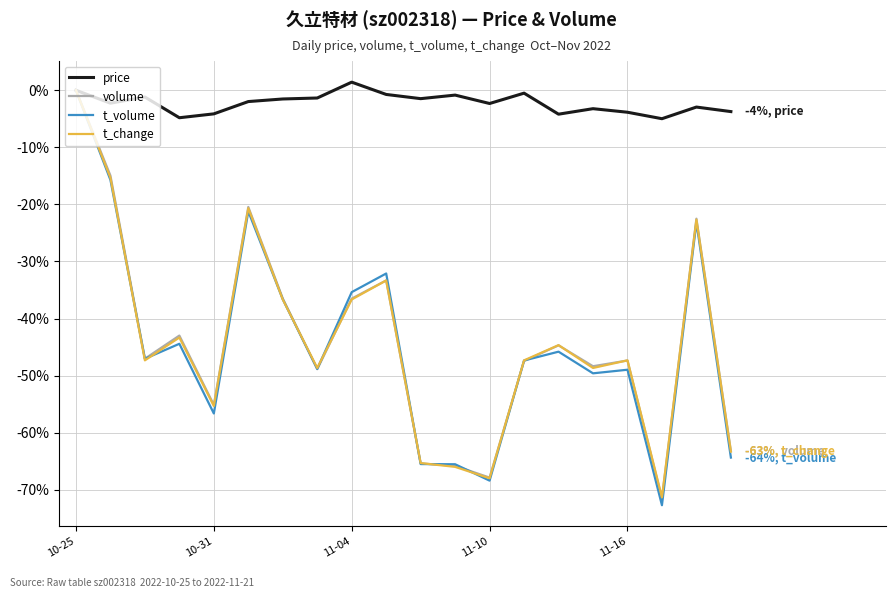

Which series has the widest spread of values?

t_volume